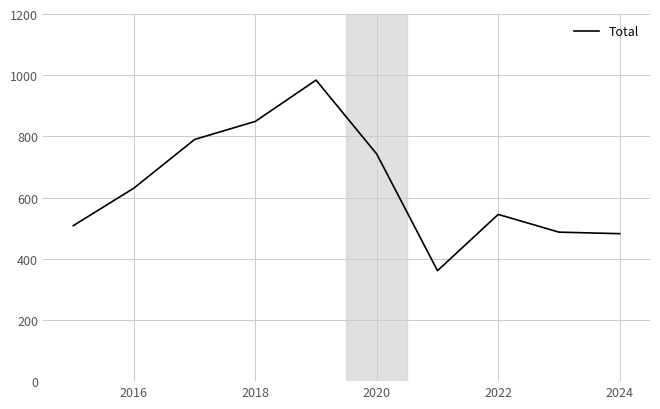

What is the maximum value shown in the chart?

984